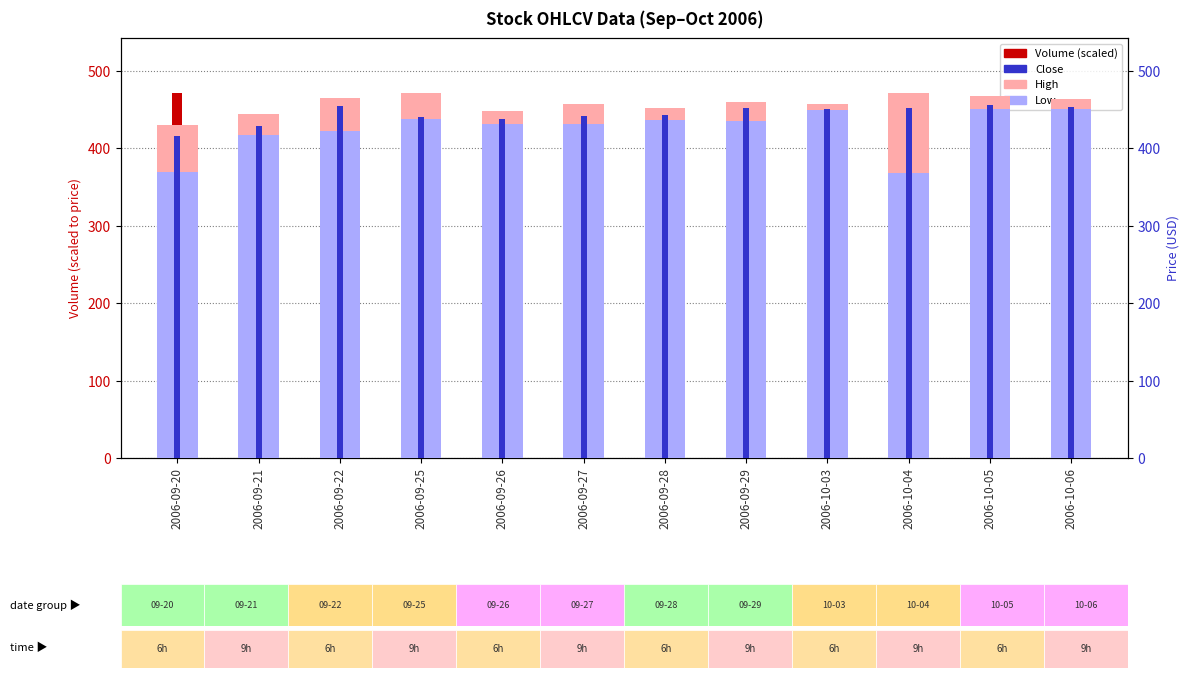

What is the average value of the Low series?

425.3